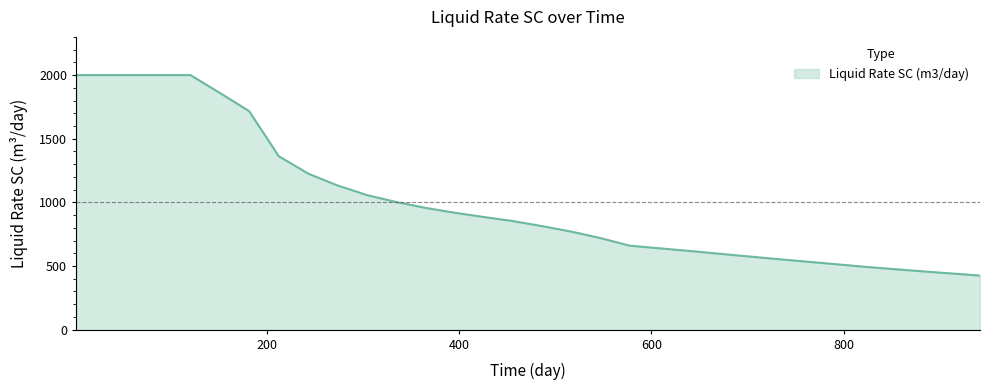

What is the maximum value shown in the chart?

2000.0